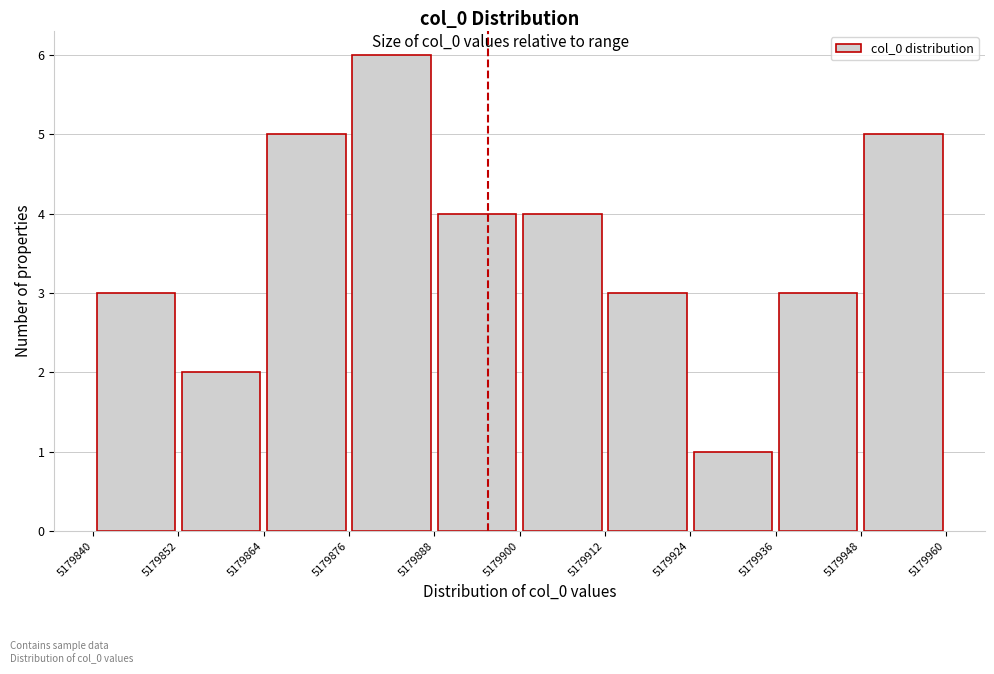

Reading left to right, transcribe this chart: for each bar, give the range it covers on the x-axis and its height. The values are not printed on the chart, so give them approximately, as read against the axis.

5179840 to 5179852: 3
5179852 to 5179864: 2
5179864 to 5179876: 5
5179876 to 5179888: 6
5179888 to 5179900: 4
5179900 to 5179912: 4
5179912 to 5179924: 3
5179924 to 5179936: 1
5179936 to 5179948: 3
5179948 to 5179960: 5